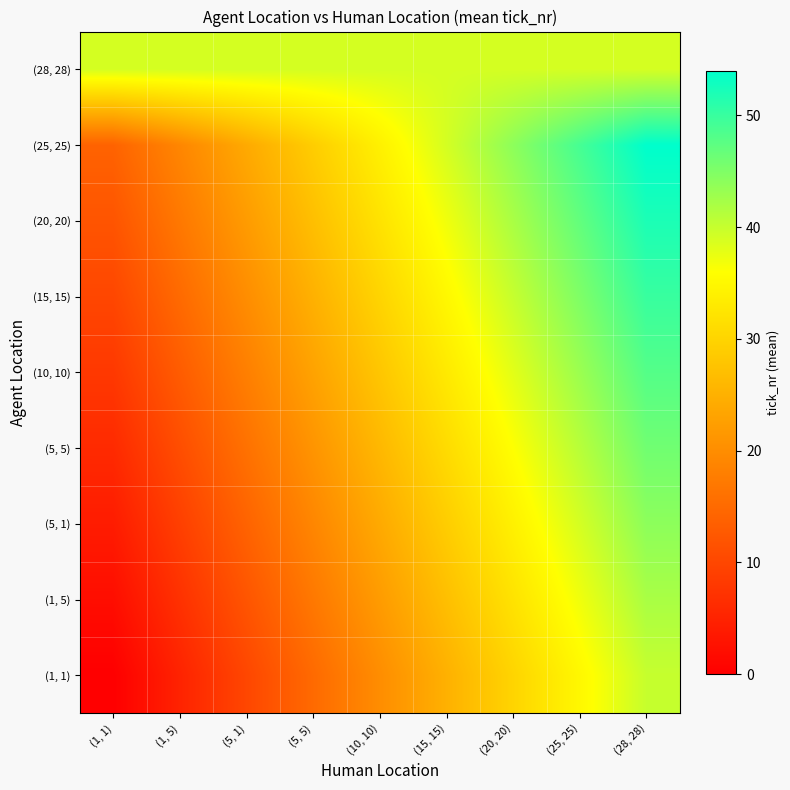

Count the number of categories in the chart.

9